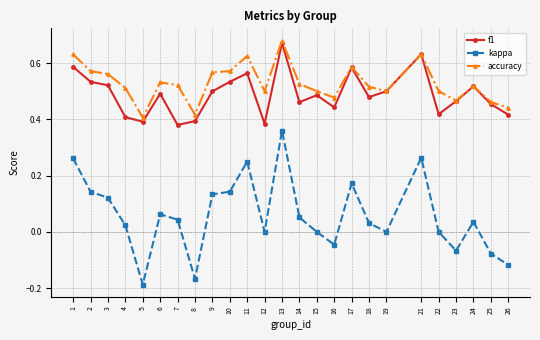

True or false: f1 has a value of 0.1 at 26.

False